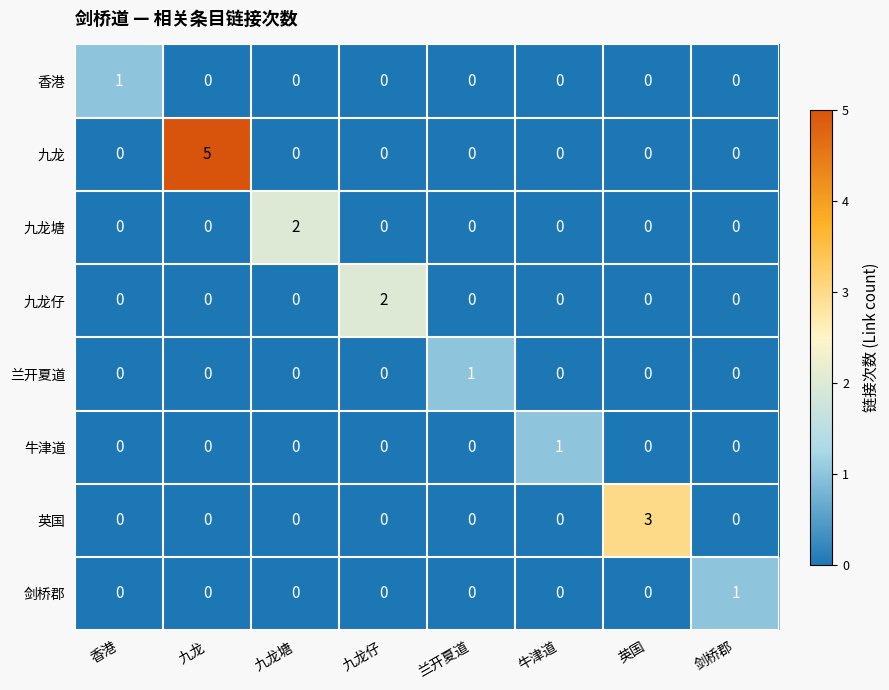

Which series has the widest spread of values?

九龙